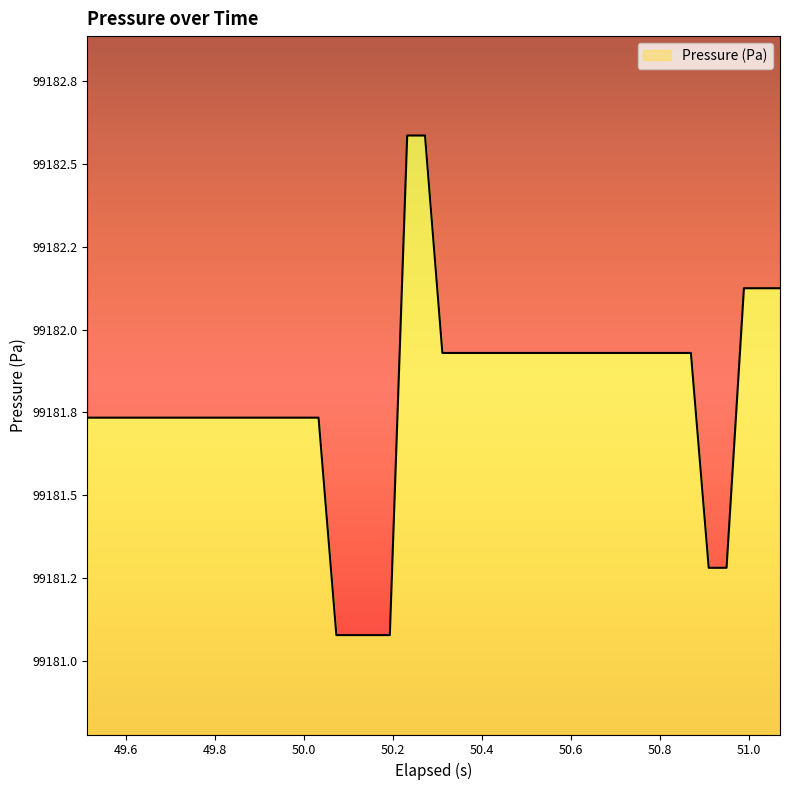

Reading left to right, list all the values displayed in this chart.

99181.7	99181.7	99181.7	99181.7	99181.7	99181.7	99181.7	99181.7	99181.7	99181.7	99181.7	99181.7	99181.7	99181.7	99181.1	99181.1	99181.1	99181.1	99182.6	99182.6	99181.9	99181.9	99181.9	99181.9	99181.9	99181.9	99181.9	99181.9	99181.9	99181.9	99181.9	99181.9	99181.9	99181.9	99181.9	99181.3	99181.3	99182.1	99182.1	99182.1